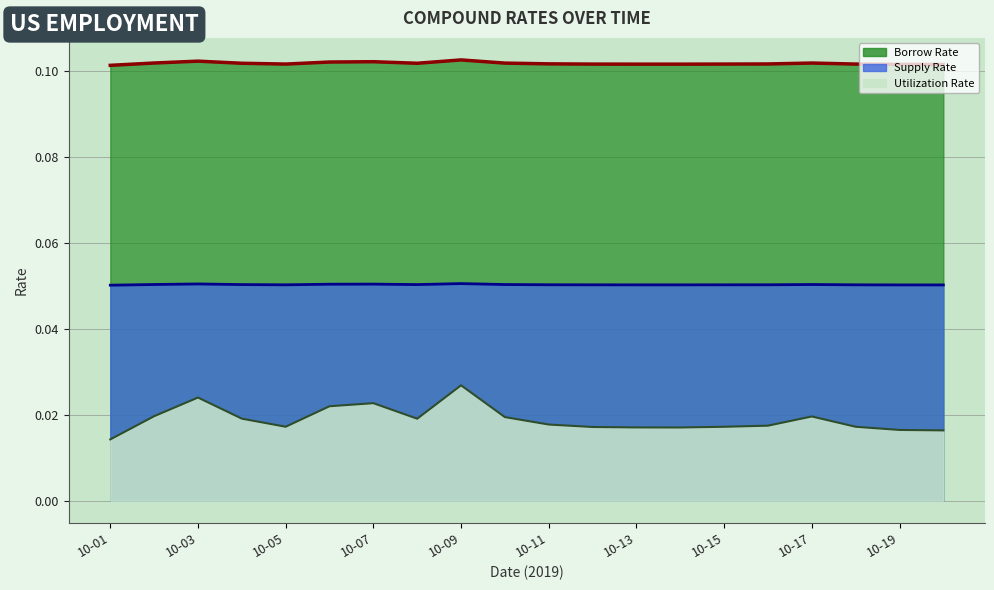

Reading right to left, what are all the values shown in this chart?

Borrow Rate (line): 0.1	0.1	0.1	0.1	0.1	0.1	0.1	0.1	0.1	0.1	0.1	0.1	0.1	0.1	0.1	0.1	0.1	0.1	0.1	0.1
Supply Rate (line): 0.1	0.1	0.1	0.1	0.1	0.1	0.1	0.1	0.1	0.1	0.1	0.1	0.1	0.1	0.1	0.1	0.1	0.1	0.1	0.1
Utilization Rate (line): 0.0	0.0	0.0	0.0	0.0	0.0	0.0	0.0	0.0	0.0	0.0	0.0	0.0	0.0	0.0	0.0	0.0	0.0	0.0	0.0